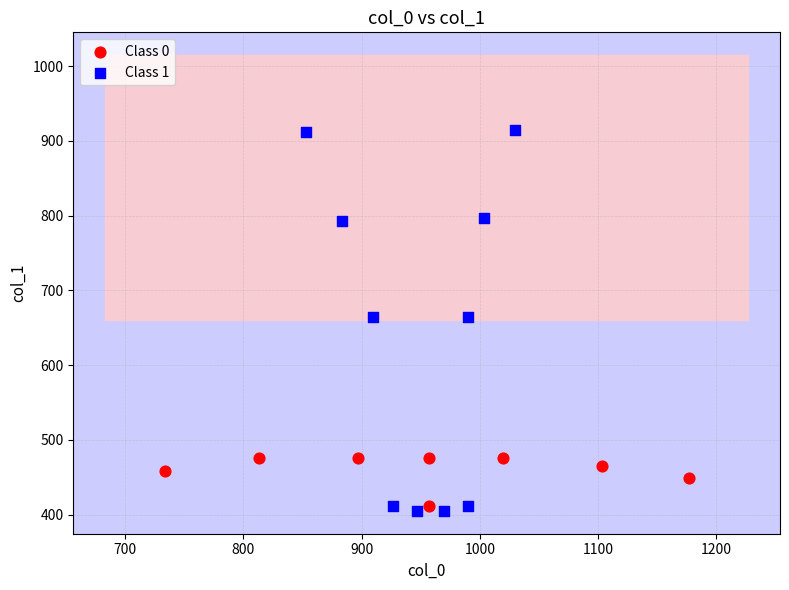

Which series reaches the minimum Y coordinate?

Class 1